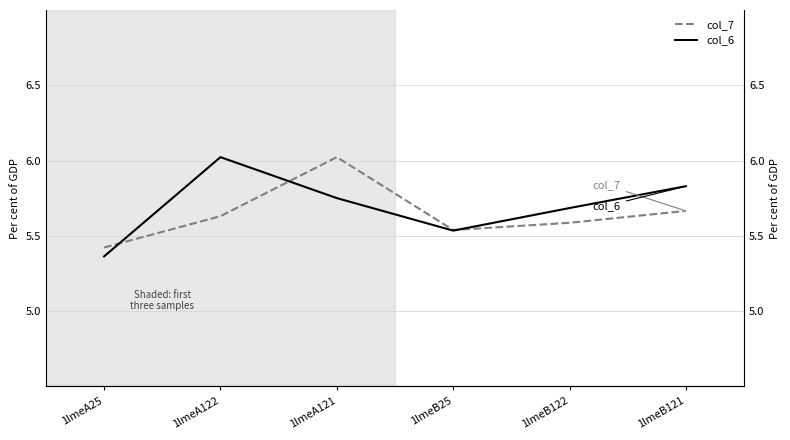

True or false: col_6 has a value of 5.8 at 1lmeA121.

True